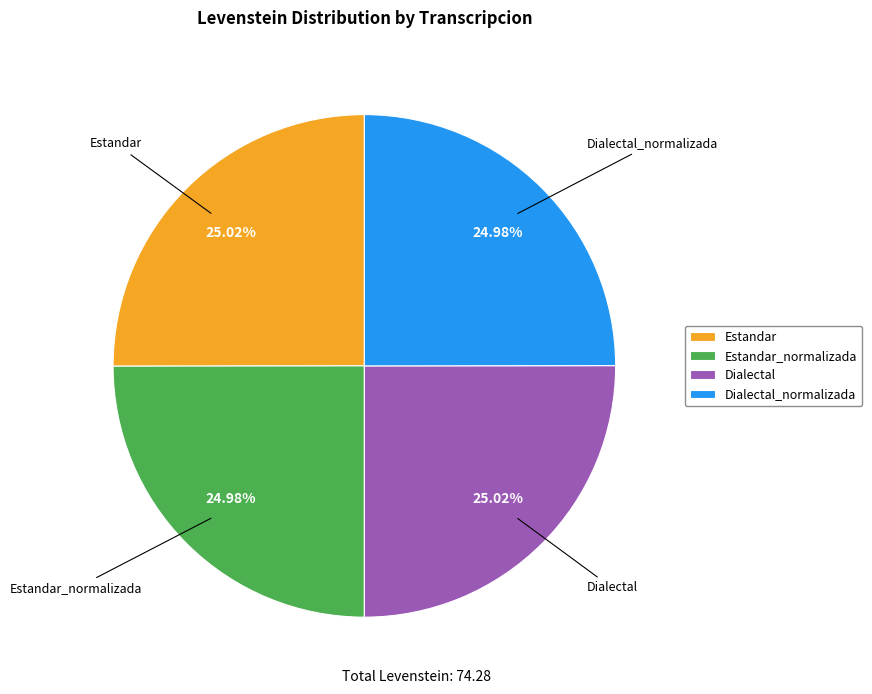

Approximately how many times larger is the value at Estandar compared to Dialectal?

1.0